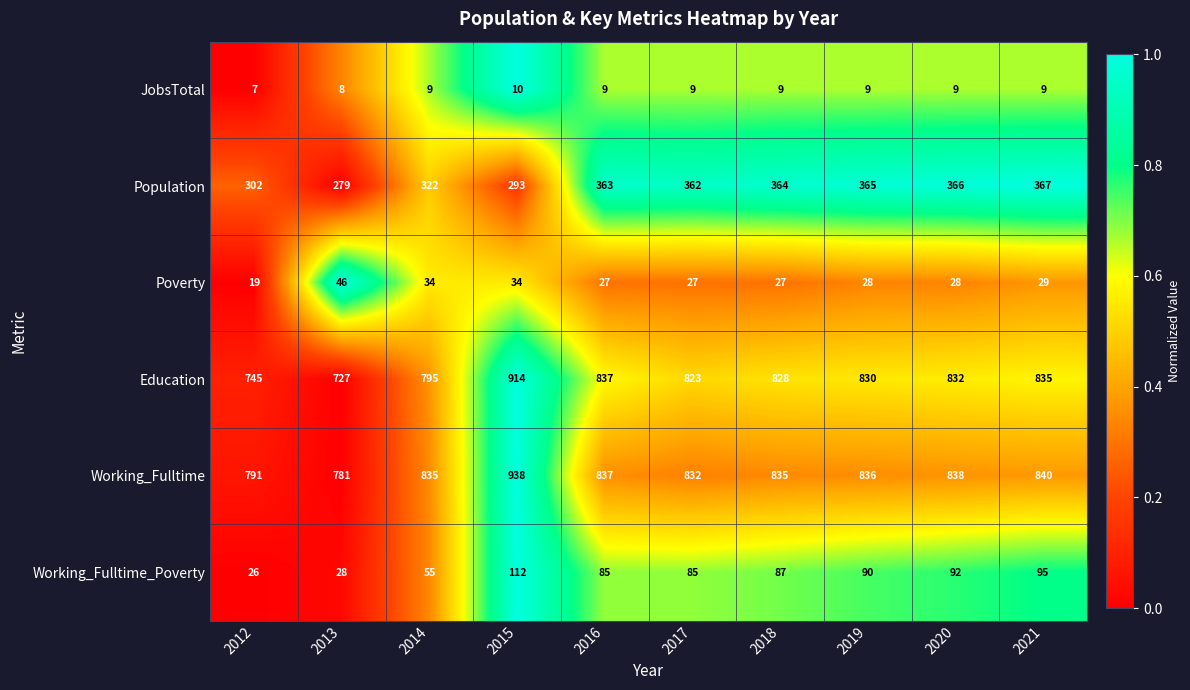

How many data points does each series have?

10